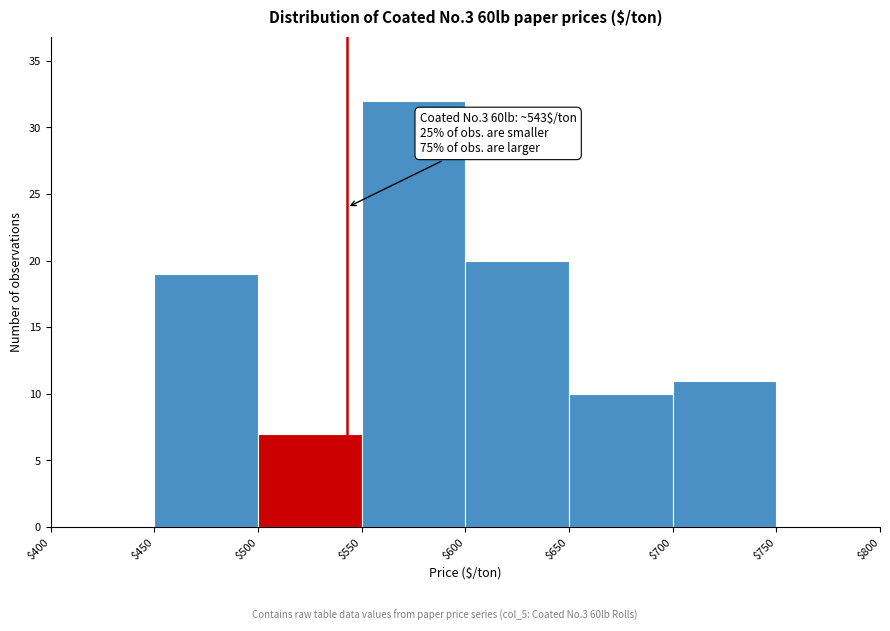

Over which range of the x-axis is the bar tallest?

$550 to $600